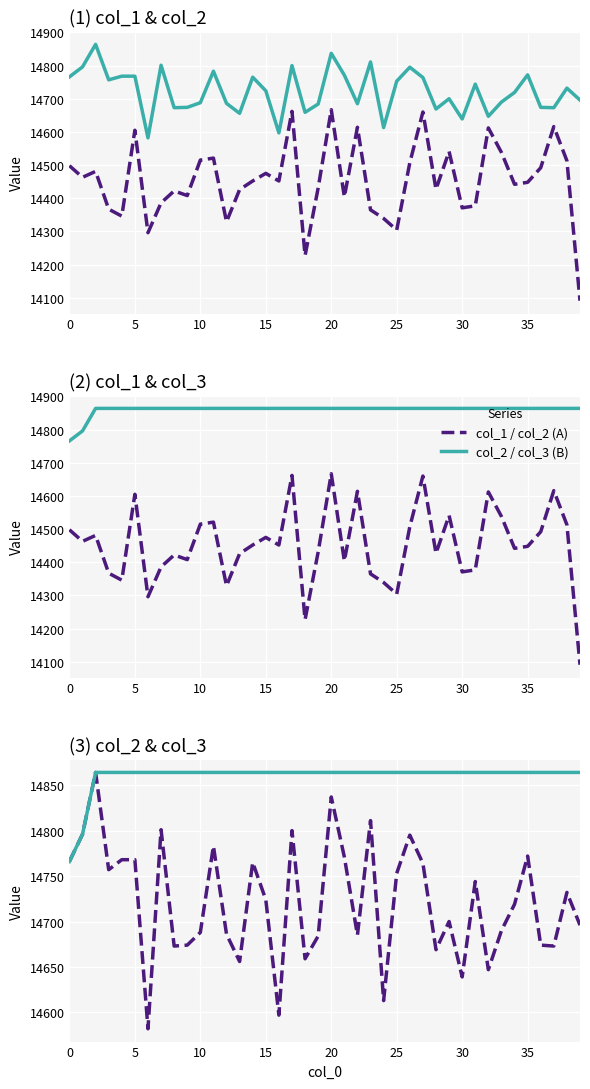

Does the chart display data point markers on the line(s)?

No